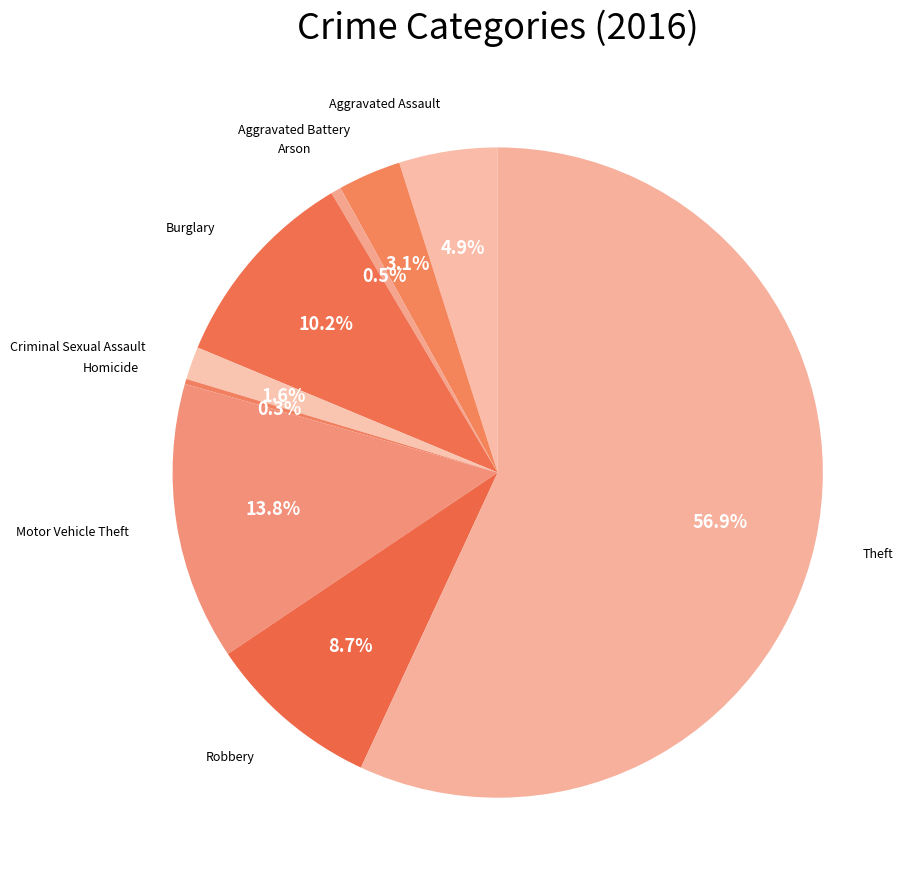

Which category has the biggest portion of the pie?

Theft